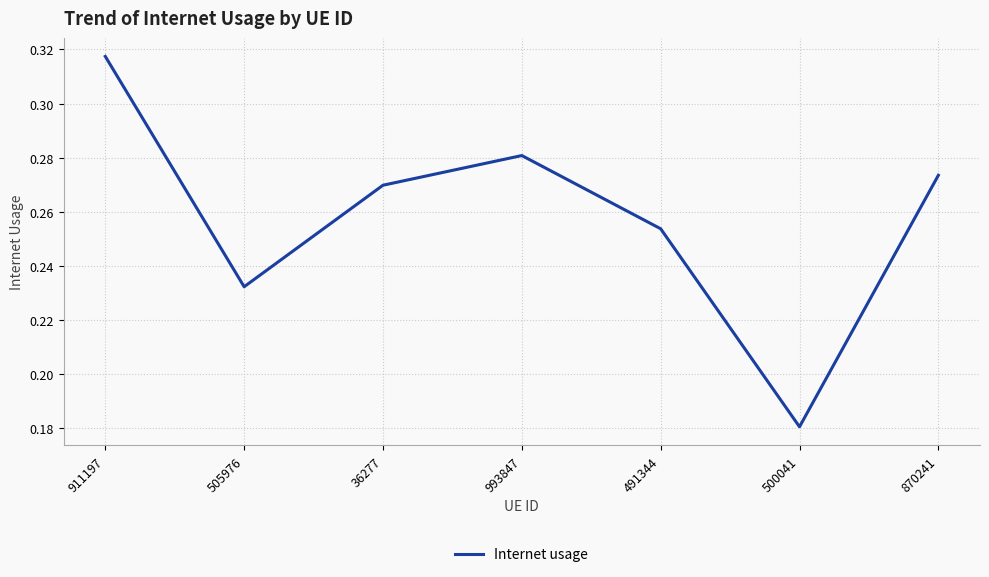

What is the change in value from 505976 to 500041?

-0.1